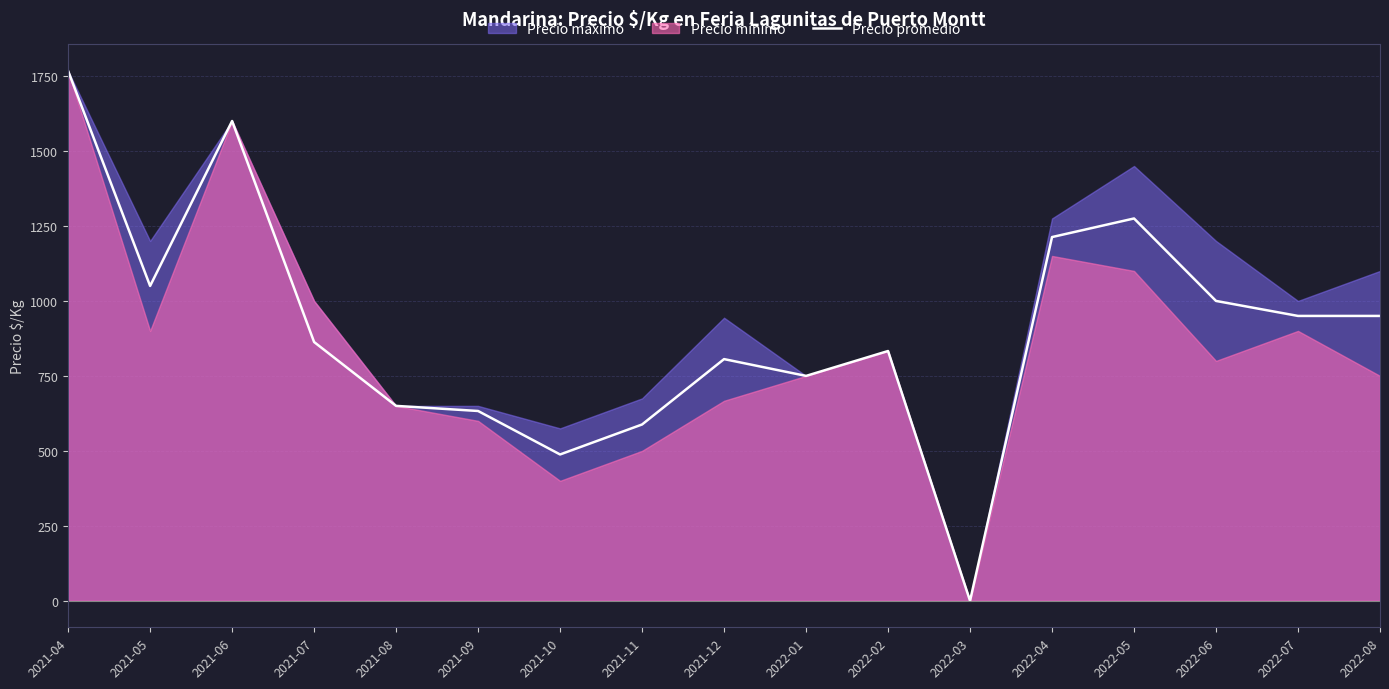

What value does the data have at 2021-07?

863